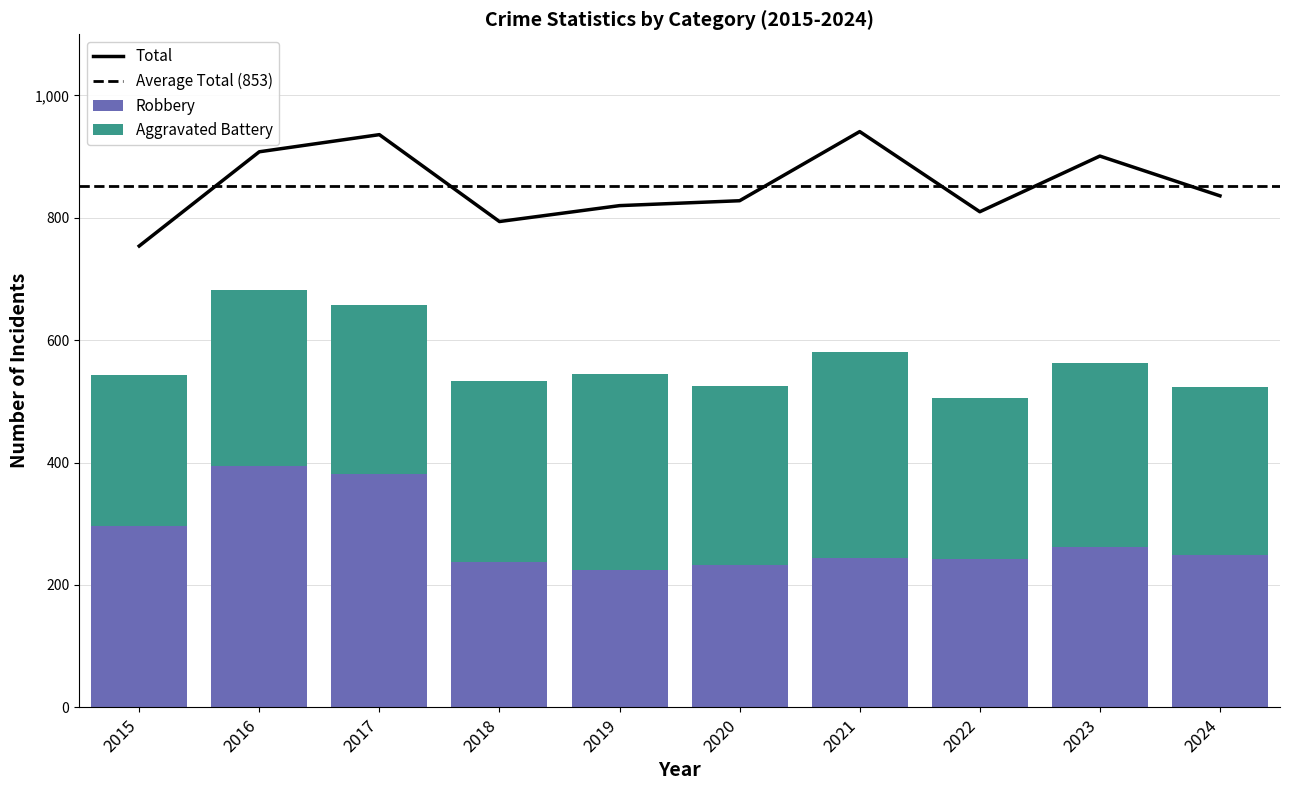

Rank the series by their maximum value, from highest to lowest.

Total, Robbery, Aggravated Battery